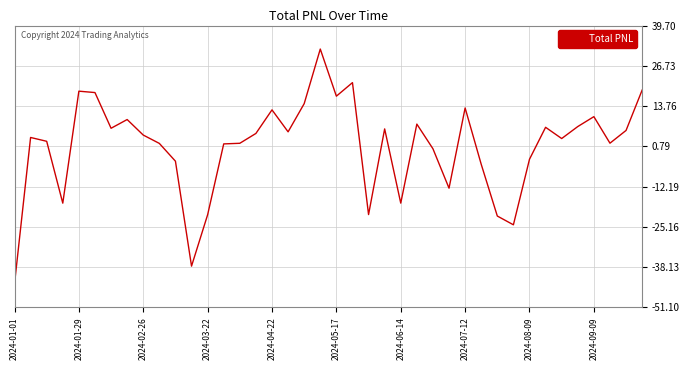

What is the minimum value shown in the chart?

-43.5